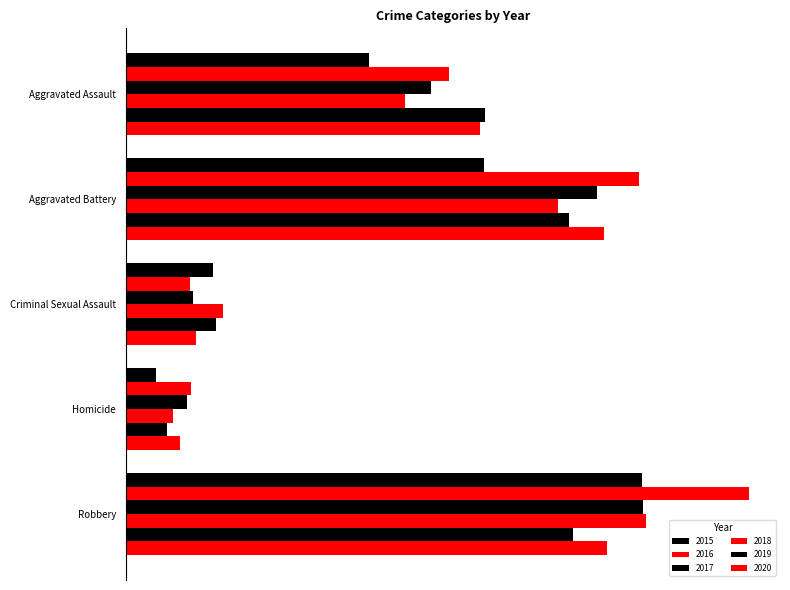

What is the label of the 5th bar from the left?

Robbery